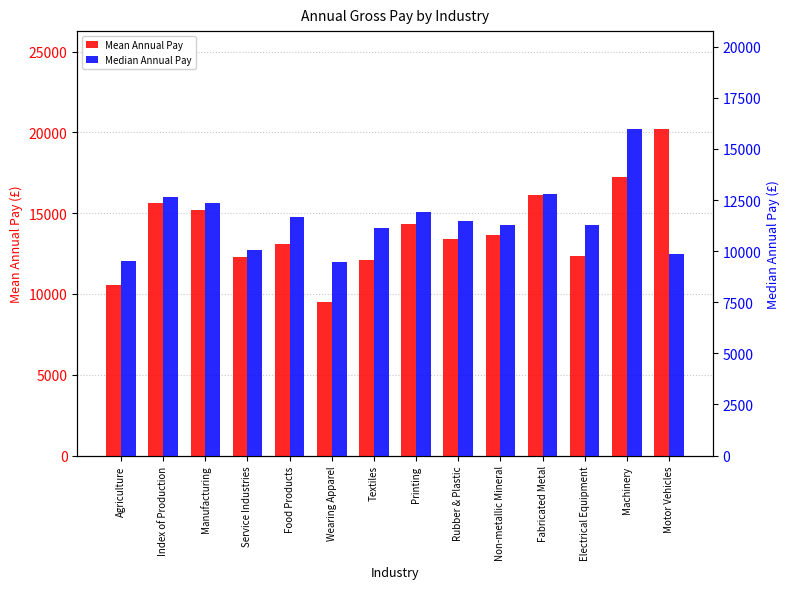

Reading left to right, list all the values displayed in this chart.

Mean Annual Pay: Agriculture=10569	Index of Production=15606	Manufacturing=15169	Service Industries=12294	Food Products=13103	Wearing Apparel=9533	Textiles=12119	Printing=14346	Rubber & Plastic=13430	Non-metallic Mineral=13638	Fabricated Metal=16100	Electrical Equipment=12345	Machinery=17226	Motor Vehicles=20206
Median Annual Pay: Agriculture=9496	Index of Production=12626	Manufacturing=12339	Service Industries=10032	Food Products=11692	Wearing Apparel=9486	Textiles=11125	Printing=11939	Rubber & Plastic=11467	Non-metallic Mineral=11286	Fabricated Metal=12795	Electrical Equipment=11257	Machinery=15971	Motor Vehicles=9860